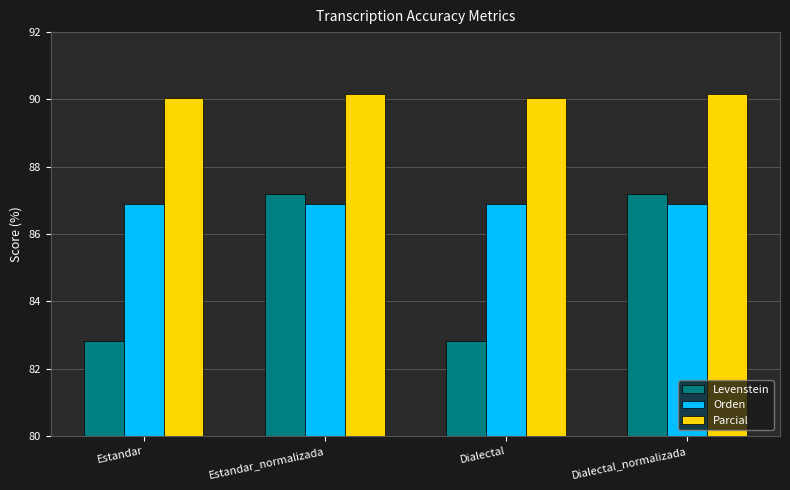

Is it true that Levenstein equals 87.2 at Dialectal_normalizada?

True